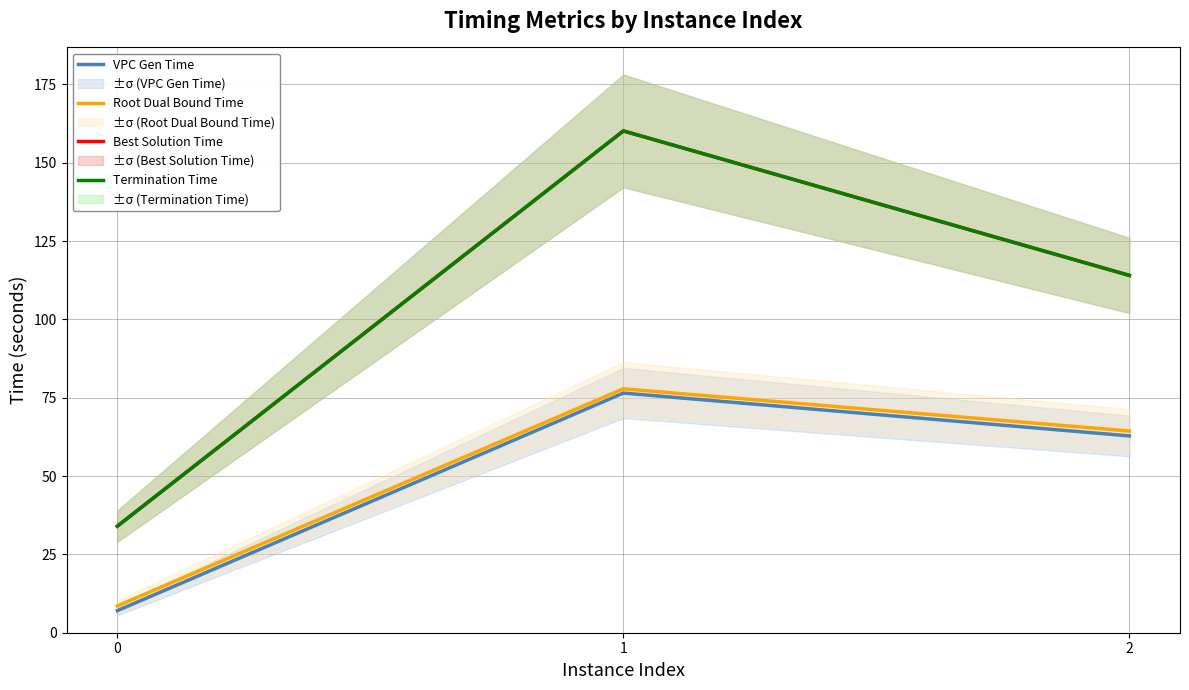

True or false: Best Solution Time has a value of 41.9 at 2.

False